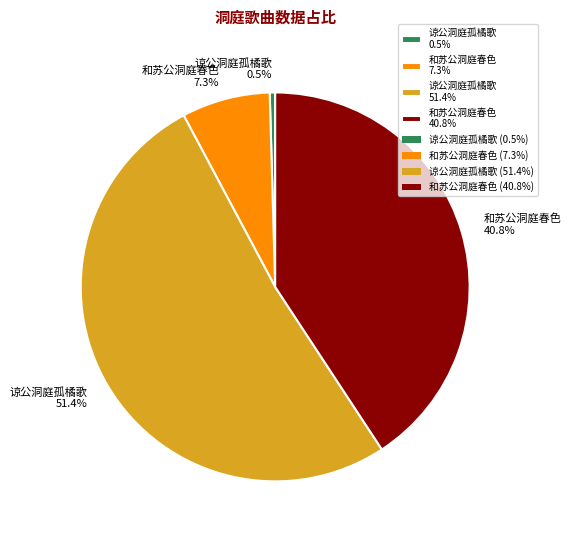

Rank the categories by value from lowest to highest.

谅公洞庭孤橘歌 0.5%, 和苏公洞庭春色 7.3%, 和苏公洞庭春色 40.8%, 谅公洞庭孤橘歌 51.4%